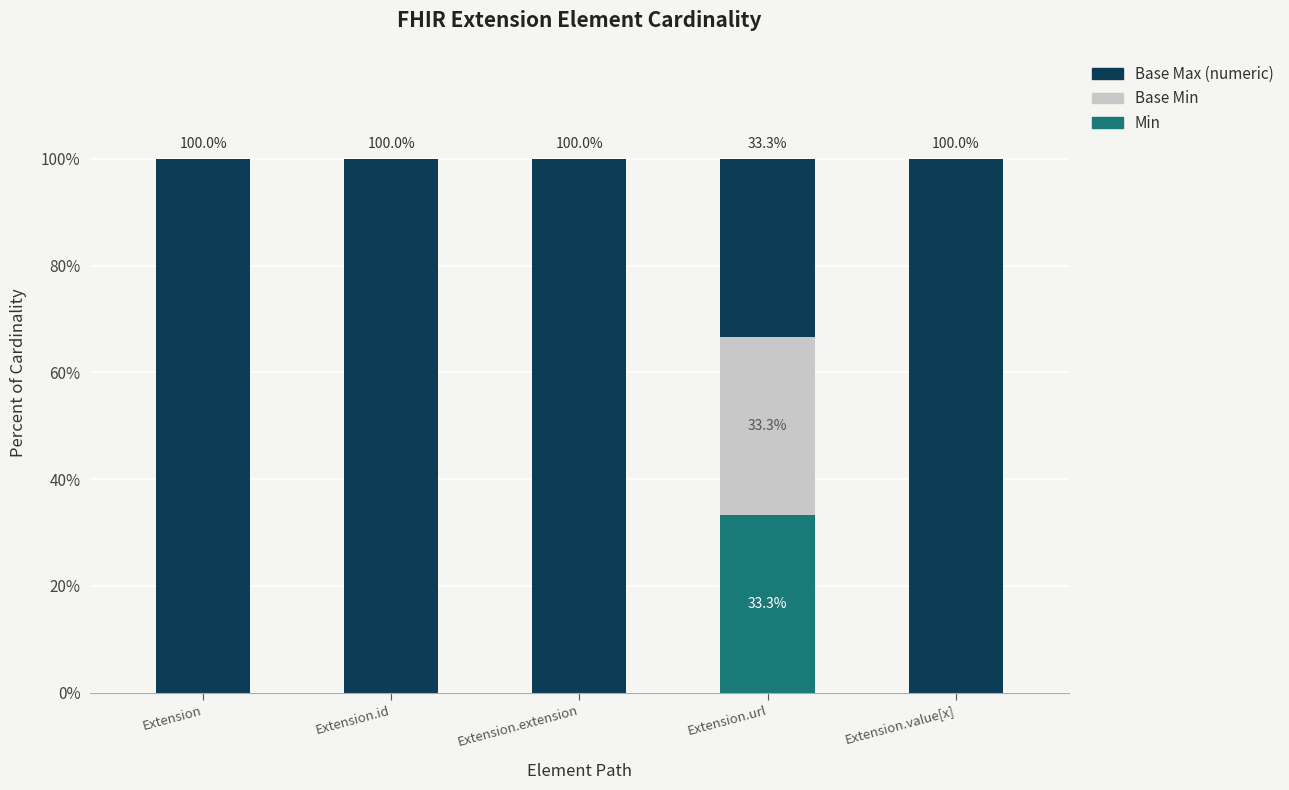

Is it true that Min equals 0.0 at Extension.id?

True